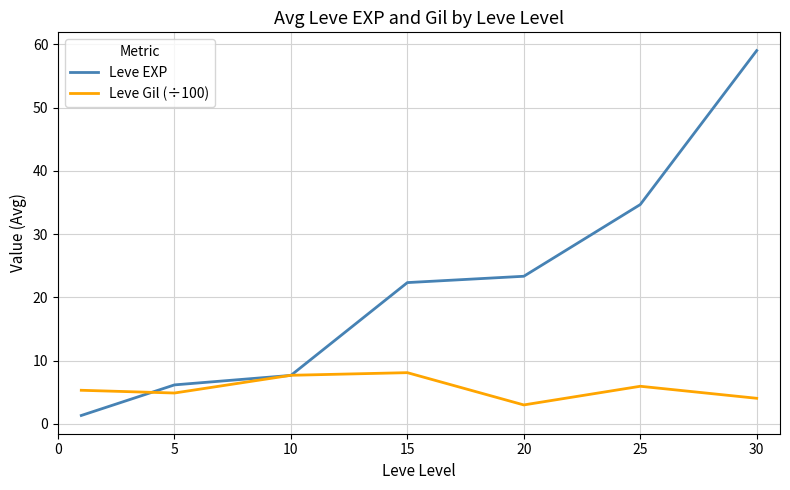

How many lines are shown in the chart?

2